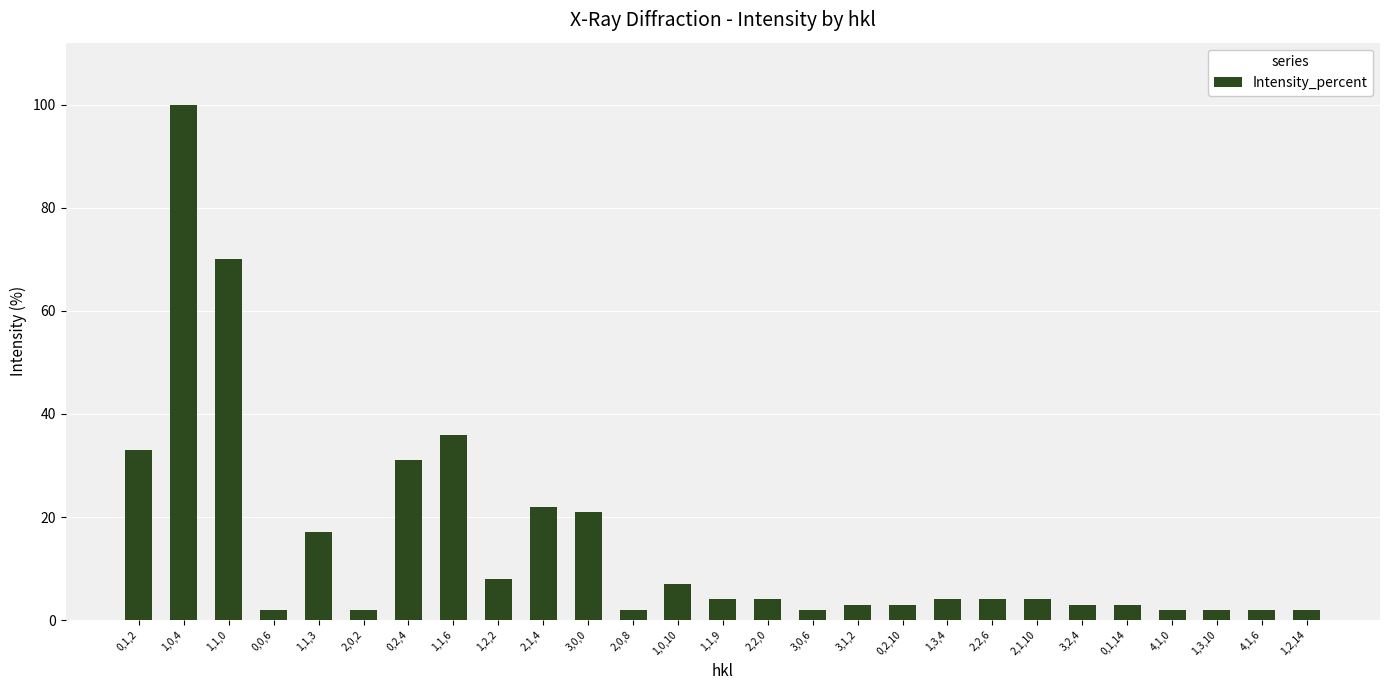

Which category has the highest value across all series?

1,0,4